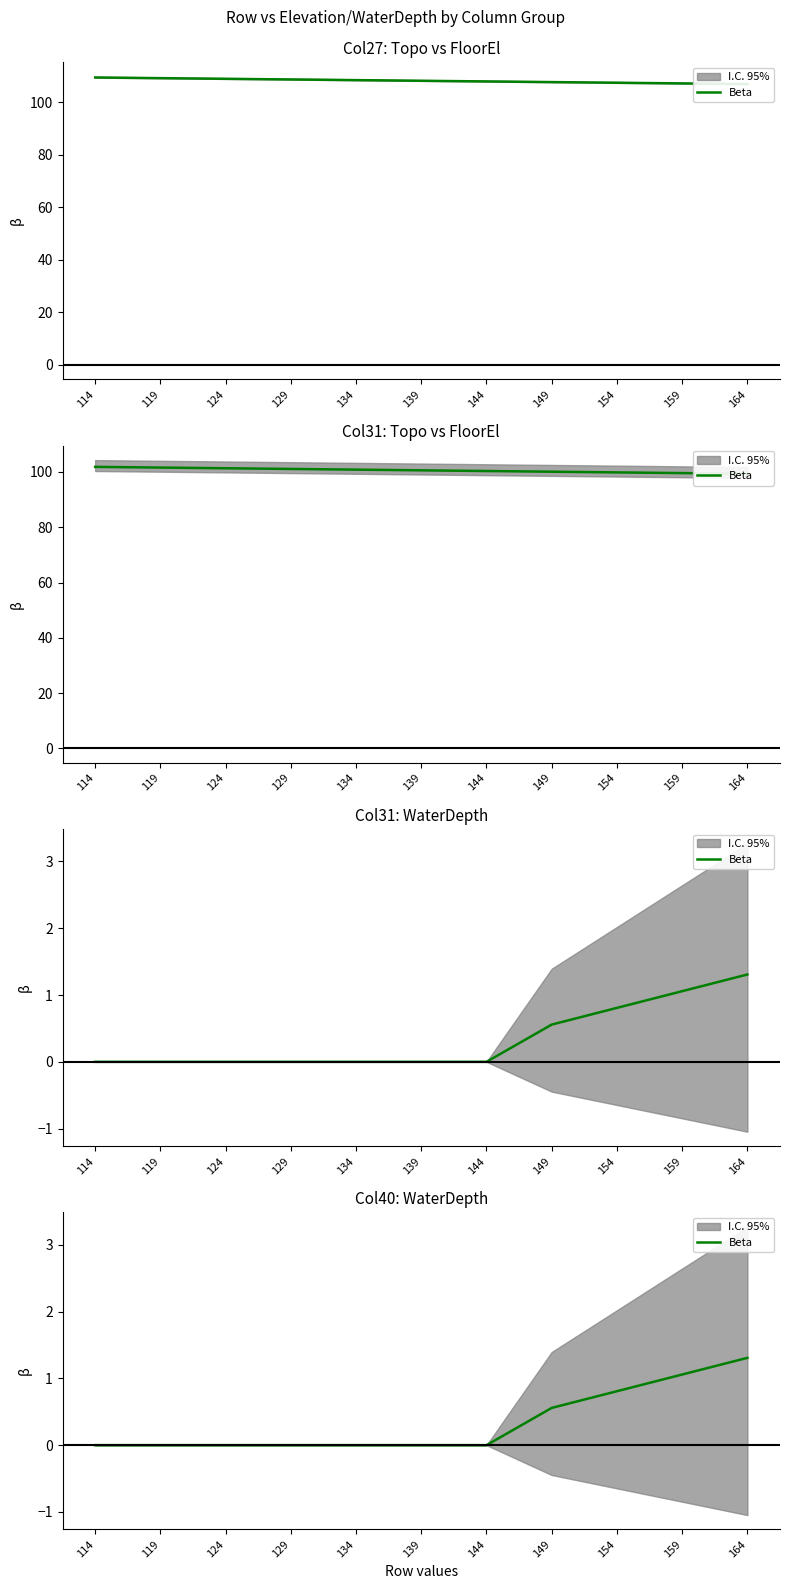

How many values are above zero?

4